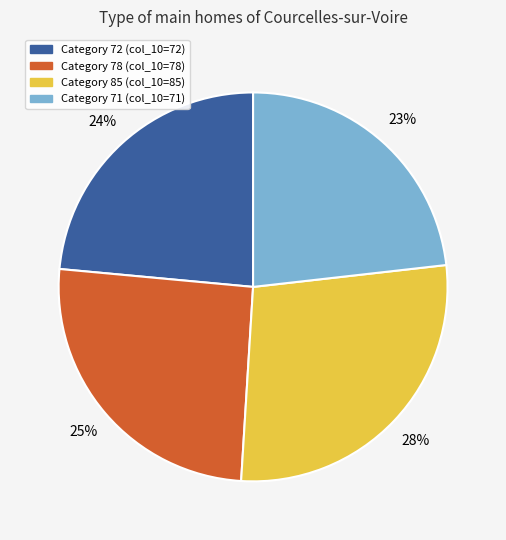

How many segments does this pie chart have?

4